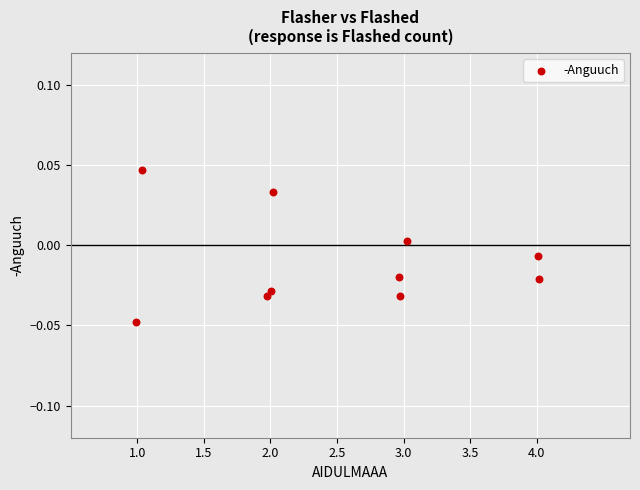

What is the average X value?

2.5